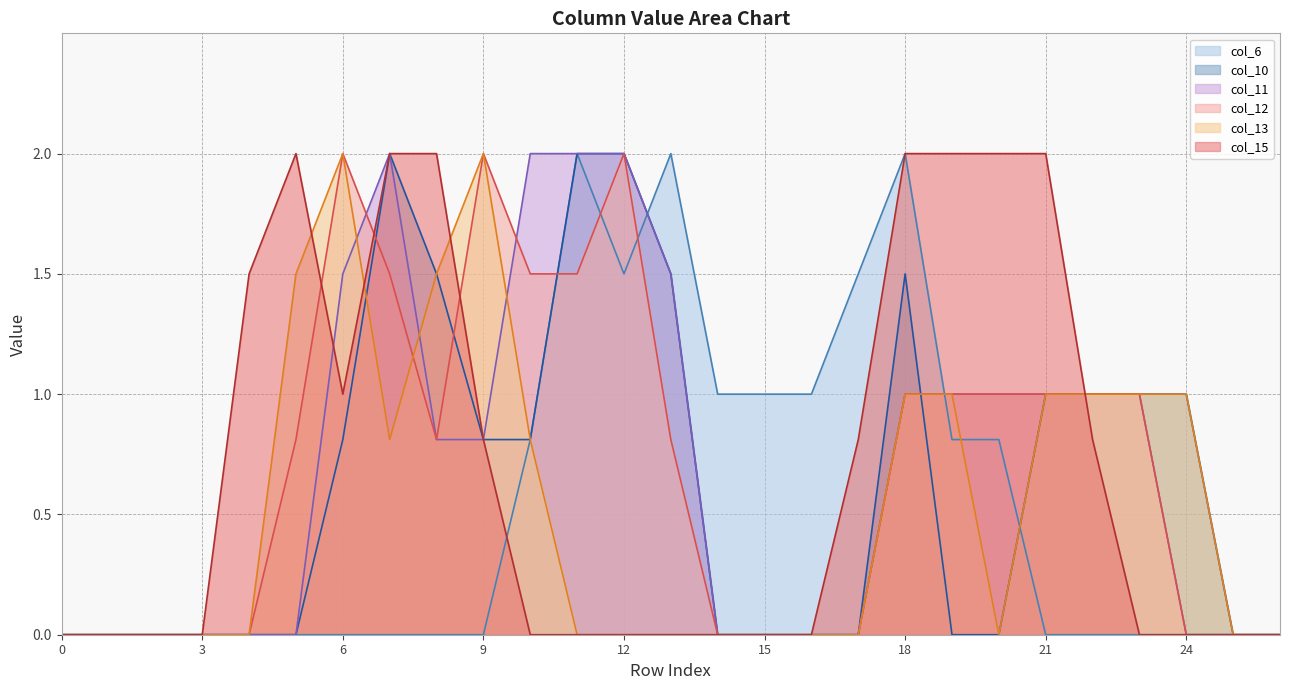

At which category is the sum across all series the highest?

18